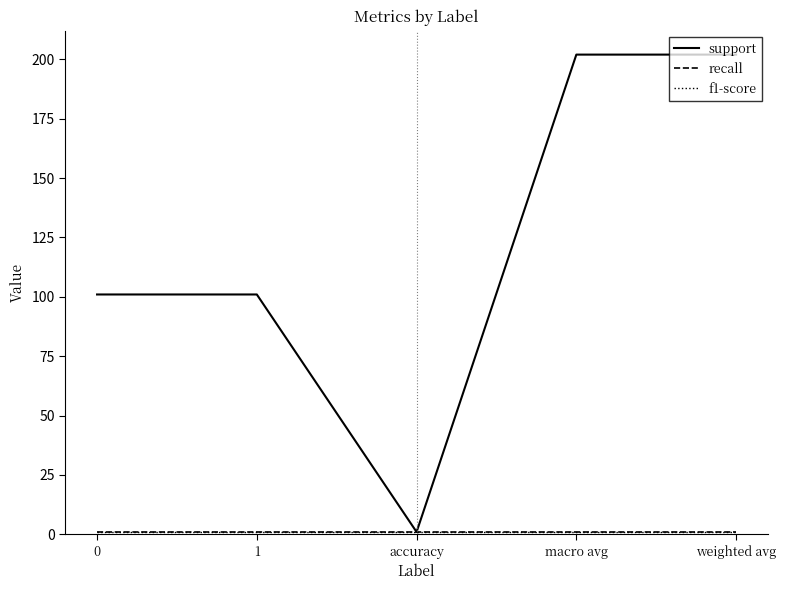

Which category has the lowest value in the support series?

accuracy